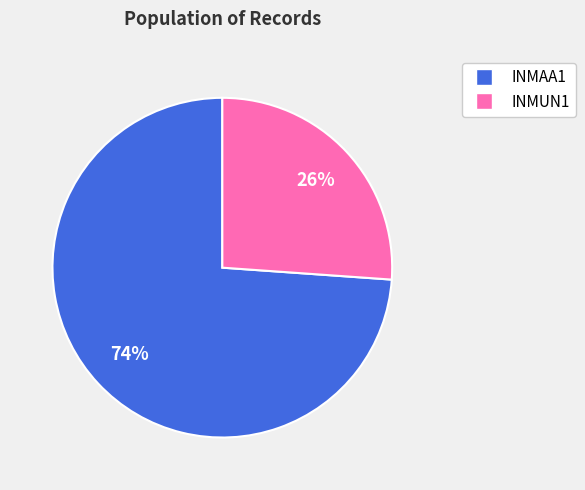

Is there any slice that represents more than half of the pie?

Yes